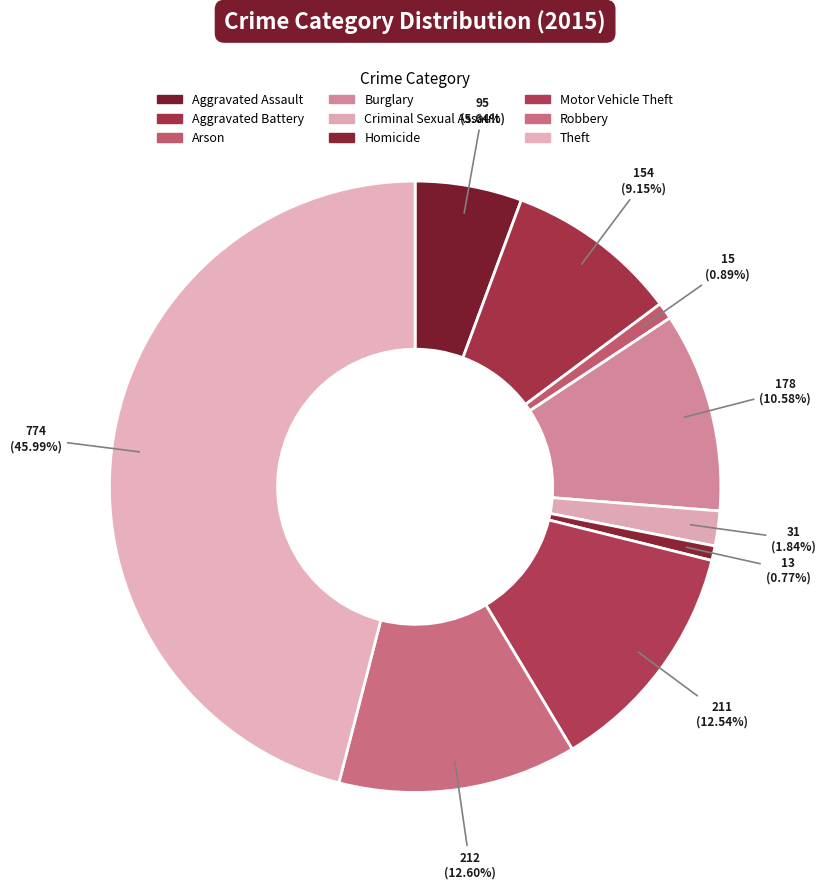

To the nearest percent, what portion does Burglary represent?

11%